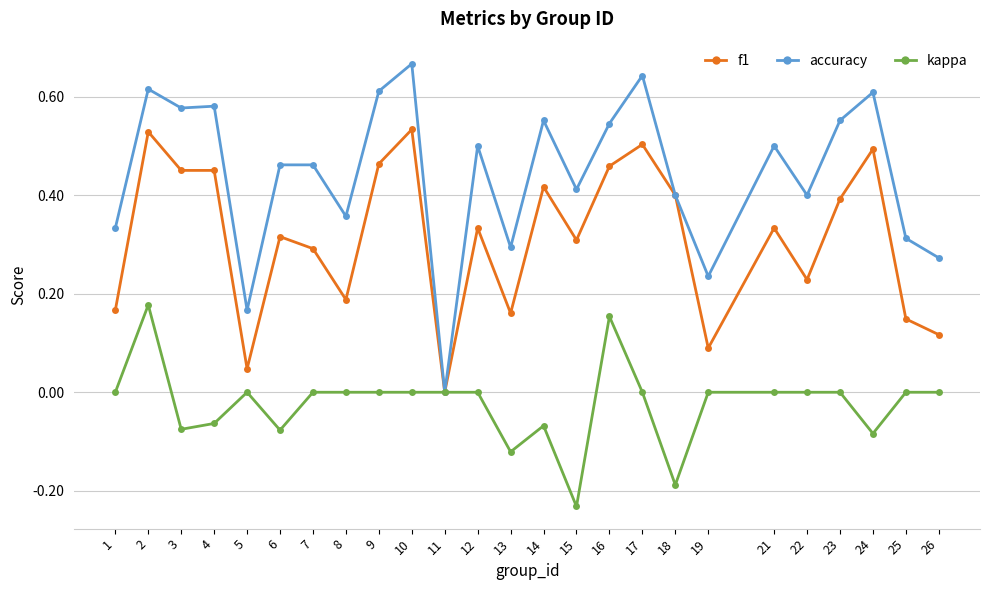

True or false: accuracy has more than 1 interior local peaks.

True